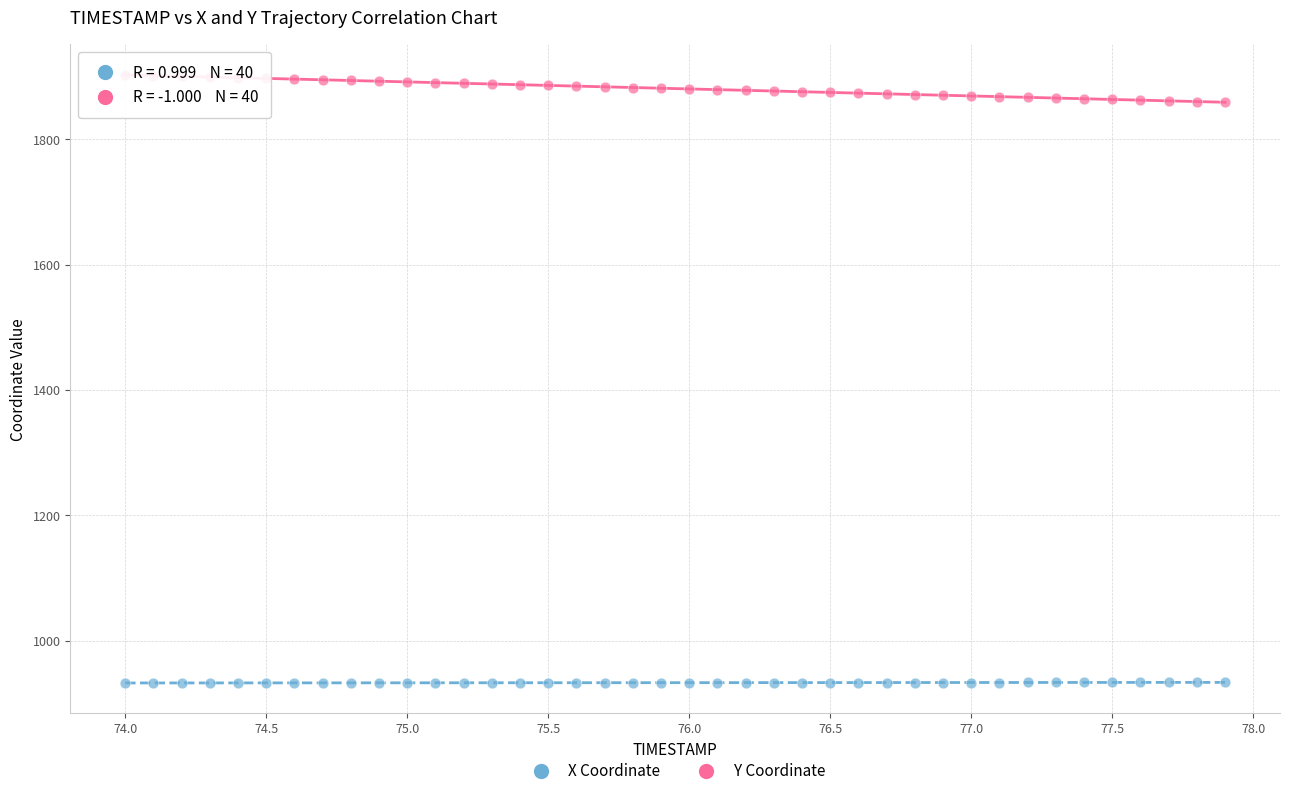

Which series has the widest spread of Y values?

Y Coordinate